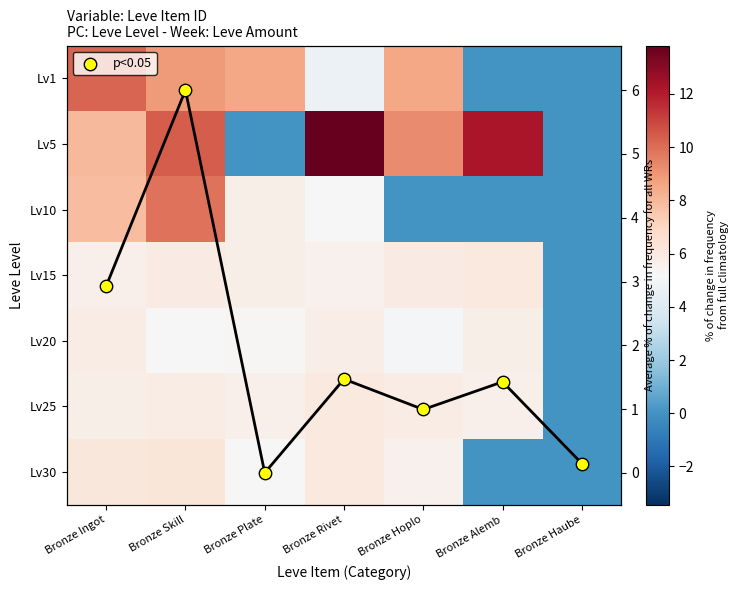

What is the total value across all series at Bronze Plate?

35.9